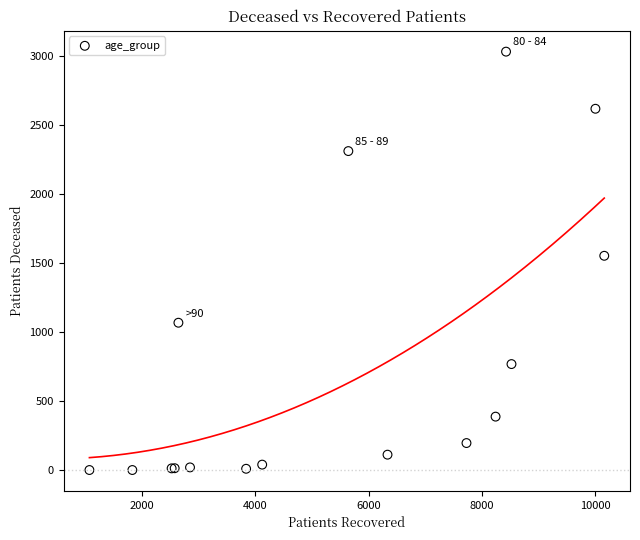

What Y value in the scatter plot is closest to 1515?

1552